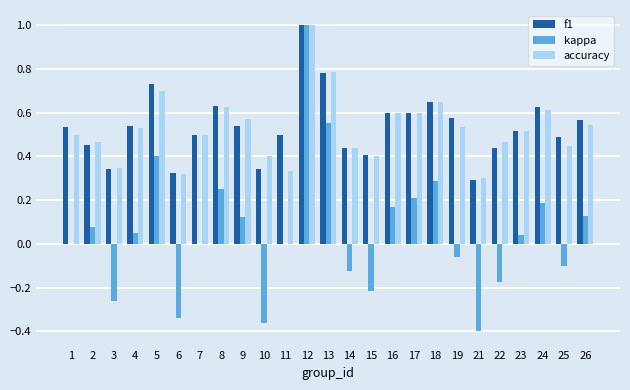

The accuracy series shows 1.1 at 8. True or false?

False